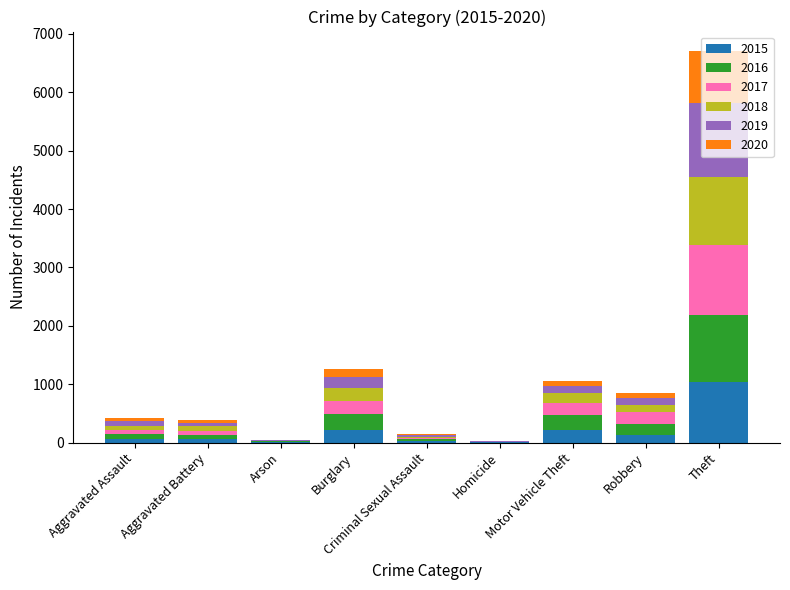

What position from the left is Criminal Sexual Assault?

5